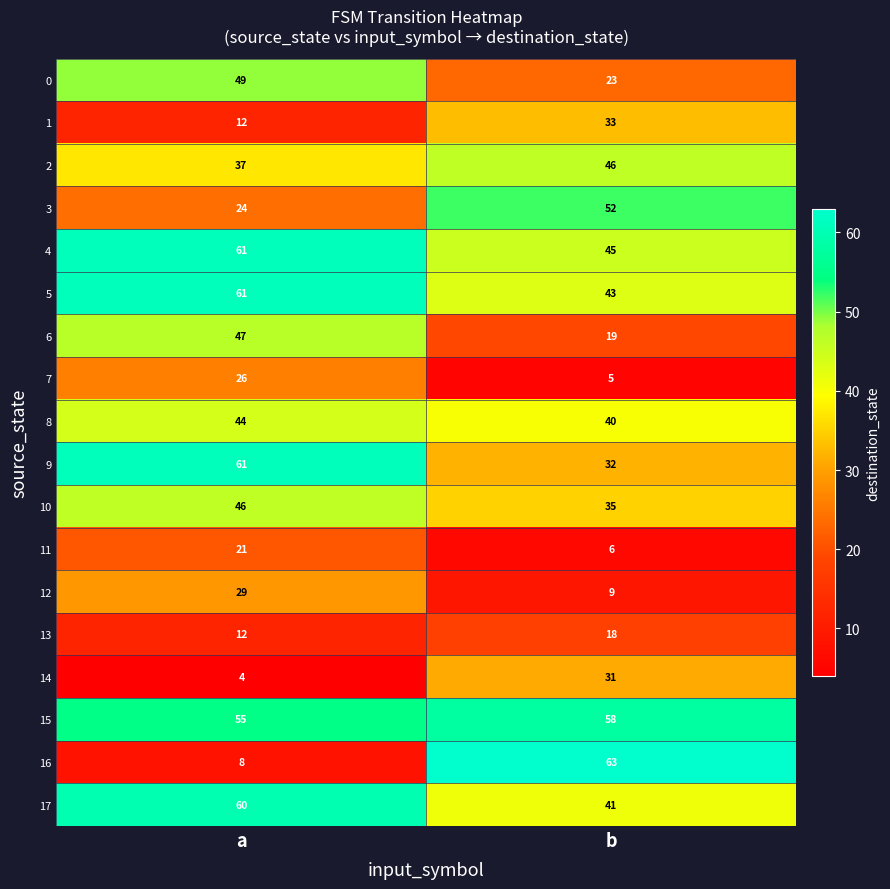

Count the number of categories in the chart.

2